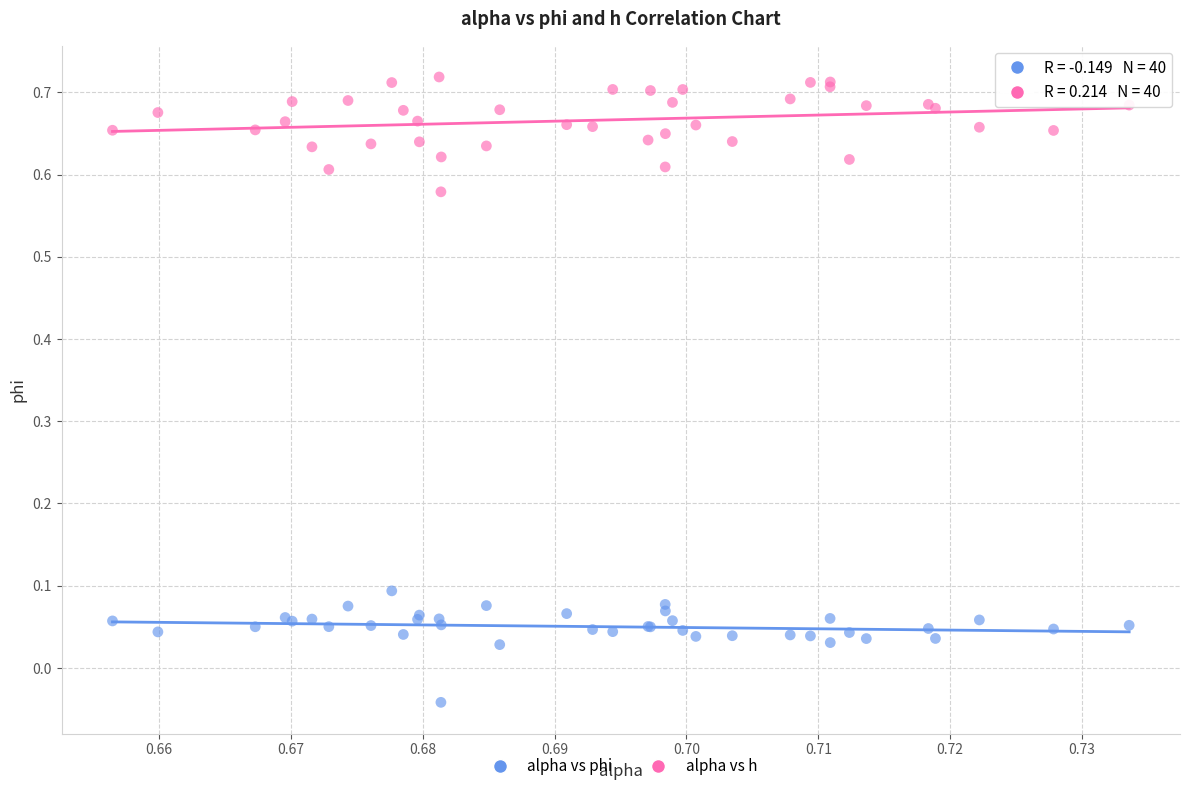

Which series reaches the maximum Y coordinate?

alpha vs h